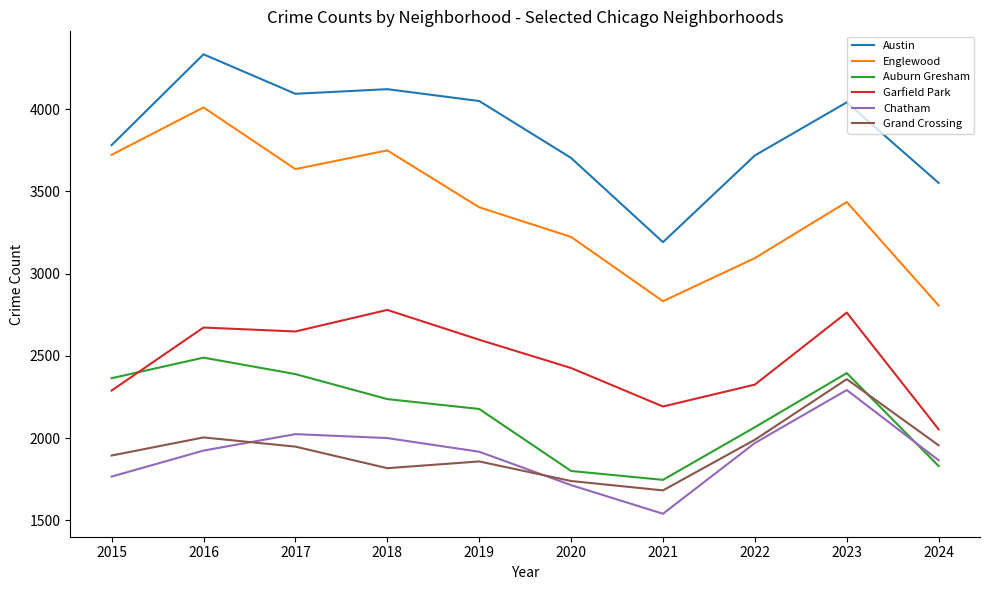

The Englewood series shows 1870 at 2016. True or false?

False